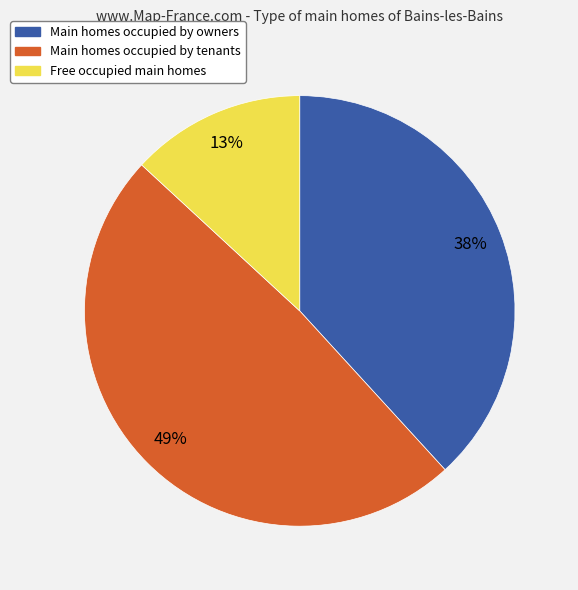

To the nearest percent, what is the average slice percentage?

33%